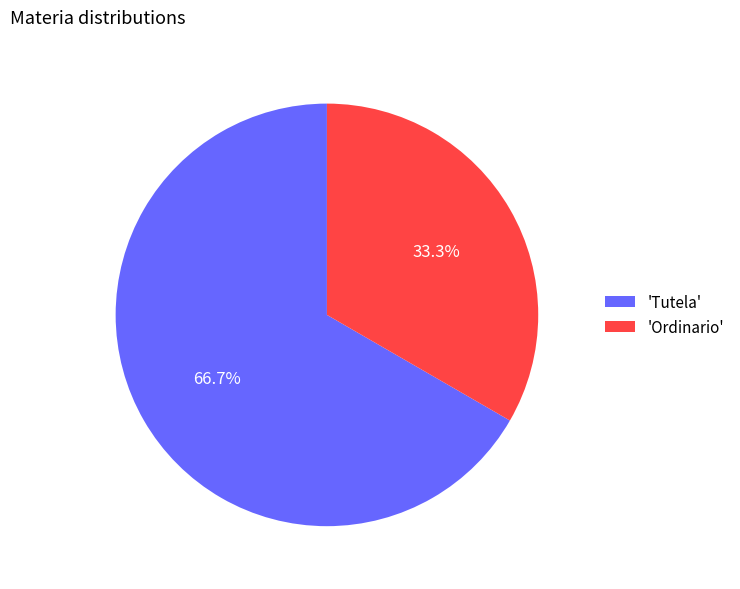

Between 'Tutela' and 'Ordinario', which is larger?

'Tutela'